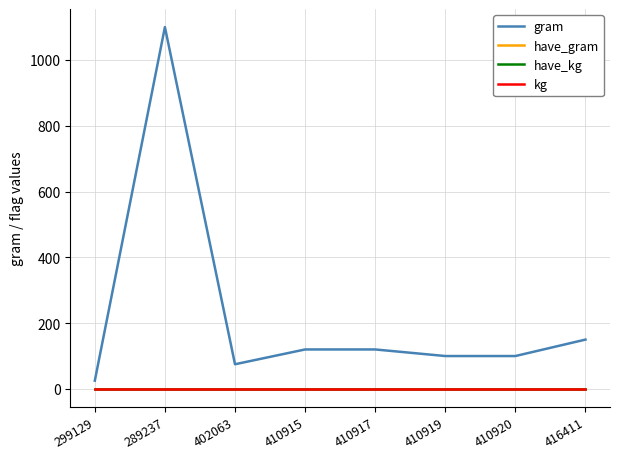

Is this an area chart (filled region under the line)?

No